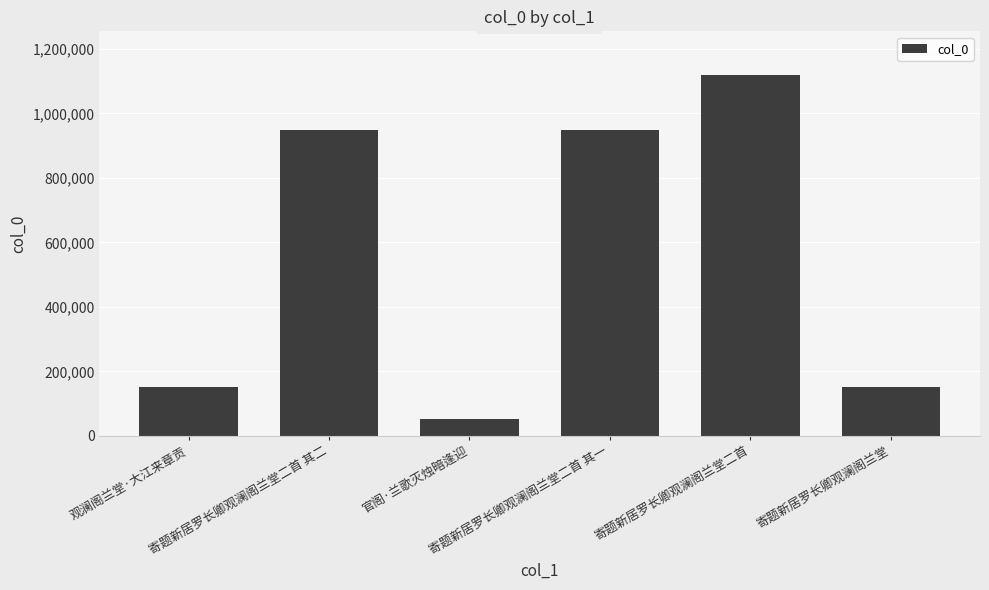

What is the greatest value displayed?

1120389